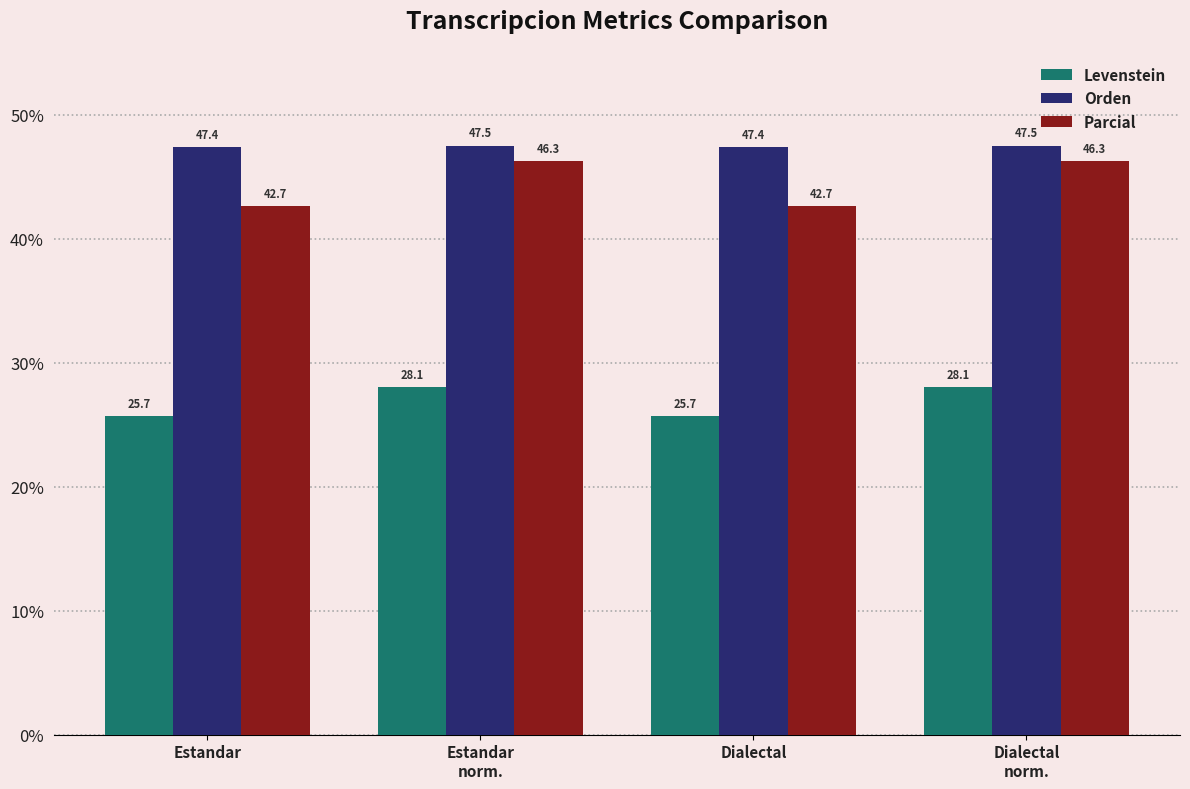

Where does the Parcial series first go above 46?

Estandar
norm.